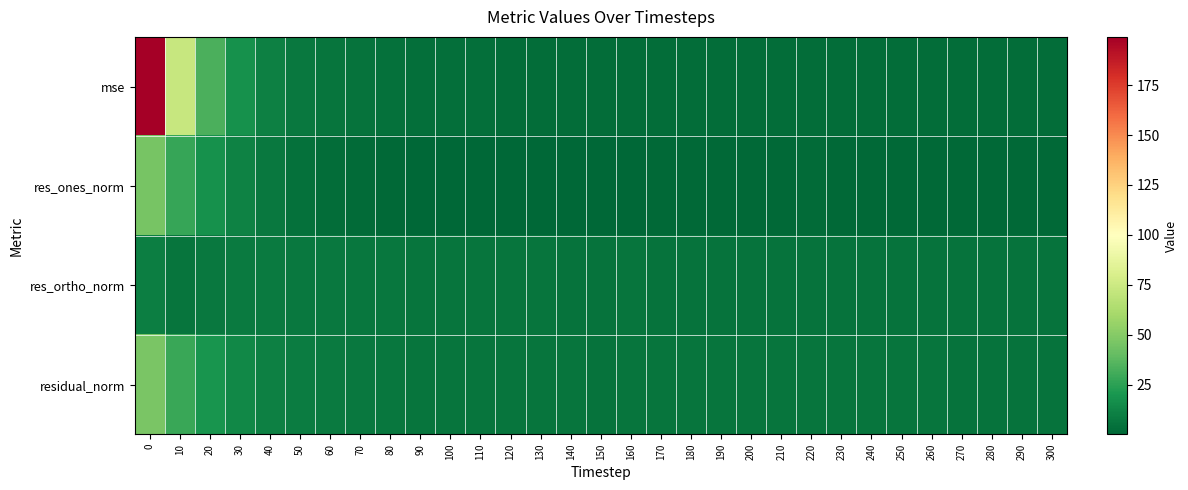

Reading left to right, list all the values displayed in this chart.

mse: 0=199.1	10=72.9	20=33.1	30=17.7	40=10.7	50=7.7	60=5.9	70=4.9	80=4.2	90=3.7	100=3.5	110=3.3	120=3.2	130=3.0	140=2.9	150=2.9	160=3.0	170=2.9	180=3.0	190=2.9	200=3.0	210=2.9	220=2.9	230=2.9	240=2.9	250=2.9	260=2.9	270=2.8	280=2.8	290=2.8	300=2.8
res_ones_norm: 0=45.7	10=27.7	20=17.4	30=11.1	40=7.3	50=4.8	60=3.0	70=1.9	80=1.2	90=0.7	100=0.2	110=0.2	120=0.4	130=0.5	140=0.7	150=0.8	160=0.8	170=1.0	180=1.1	190=1.3	200=1.4	210=1.3	220=1.8	230=1.6	240=1.5	250=1.5	260=1.4	270=1.5	280=1.5	290=1.5	300=1.4
res_ortho_norm: 0=10.2	10=5.8	20=7.7	30=8.4	40=8.0	50=7.8	60=7.5	70=7.1	80=6.6	90=6.3	100=6.2	110=6.1	120=5.9	130=5.7	140=5.6	150=5.6	160=5.6	170=5.6	180=5.6	190=5.5	200=5.5	210=5.5	220=5.4	230=5.4	240=5.5	250=5.5	260=5.5	270=5.4	280=5.4	290=5.3	300=5.4
residual_norm: 0=46.8	10=28.3	20=19.1	30=13.9	40=10.9	50=9.2	60=8.1	70=7.4	80=6.8	90=6.4	100=6.2	110=6.1	120=6.0	130=5.7	140=5.6	150=5.6	160=5.7	170=5.7	180=5.7	190=5.7	200=5.7	210=5.6	220=5.7	230=5.6	240=5.7	250=5.7	260=5.7	270=5.6	280=5.6	290=5.5	300=5.5